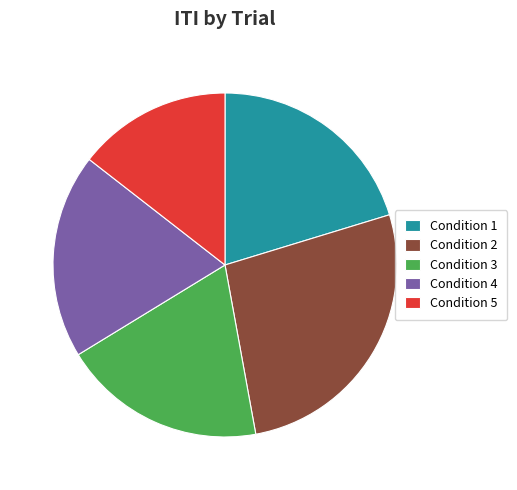

True or false: Condition 3 accounts for 6% of the total.

False